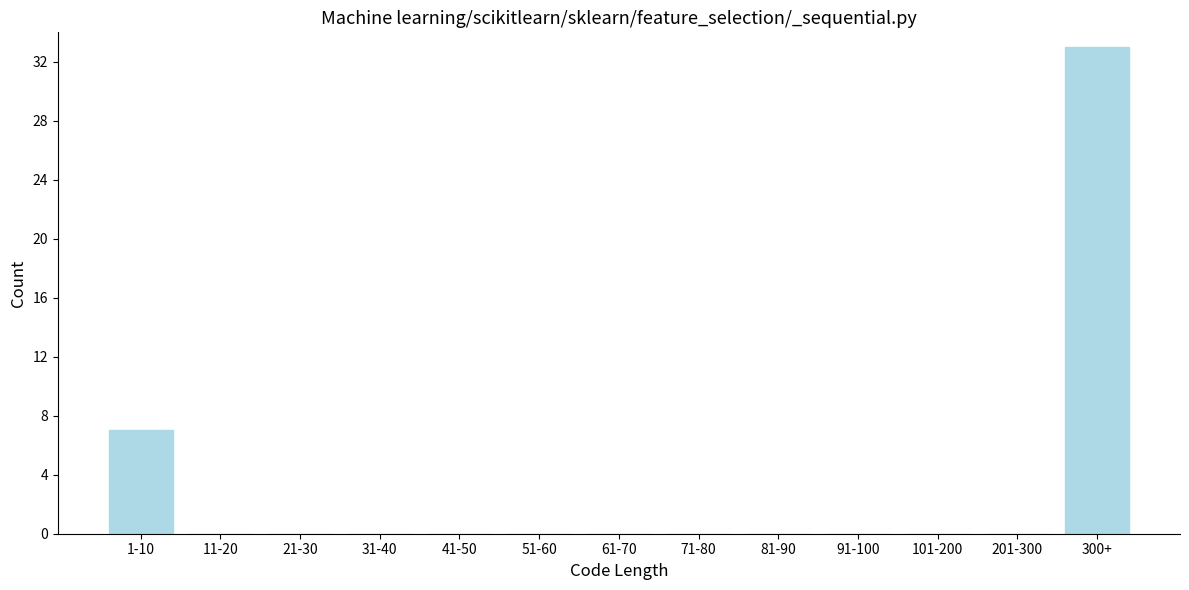

Reading left to right, extract all data points from this chart.

1-10=7	11-20=0	21-30=0	31-40=0	41-50=0	51-60=0	61-70=0	71-80=0	81-90=0	91-100=0	101-200=0	201-300=0	300+=33